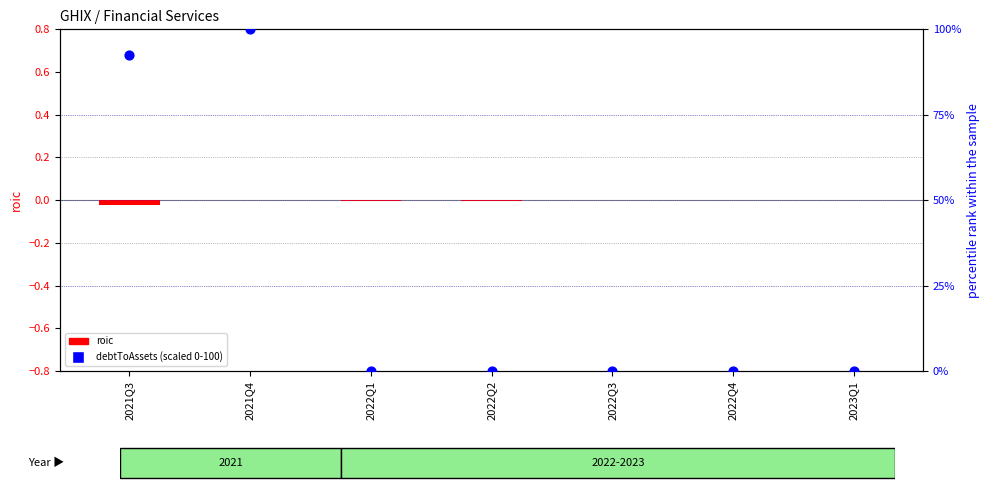

What is the change in value from 2021Q3 to 2022Q1?

-92.6